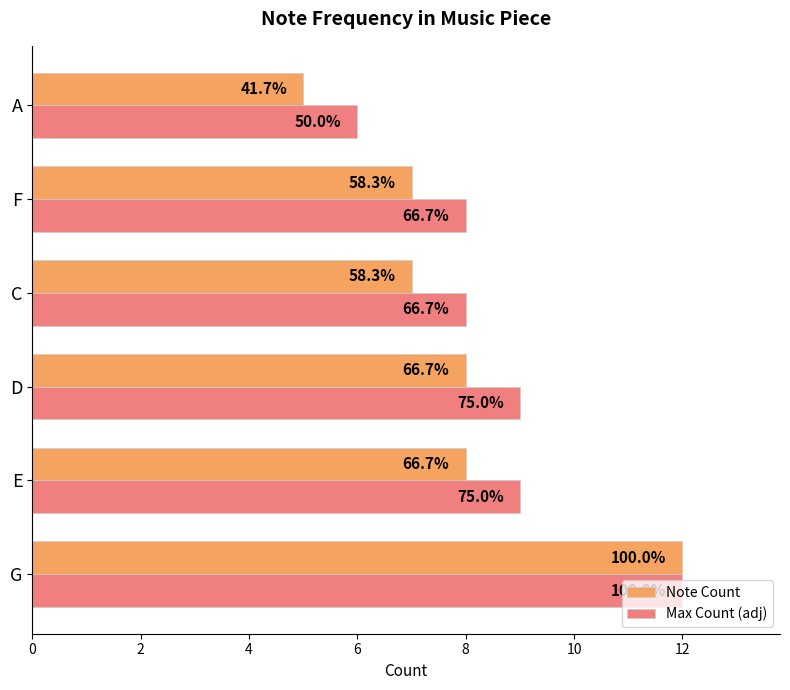

What are all the series names shown in the legend?

Note Count, Max Count (adj)